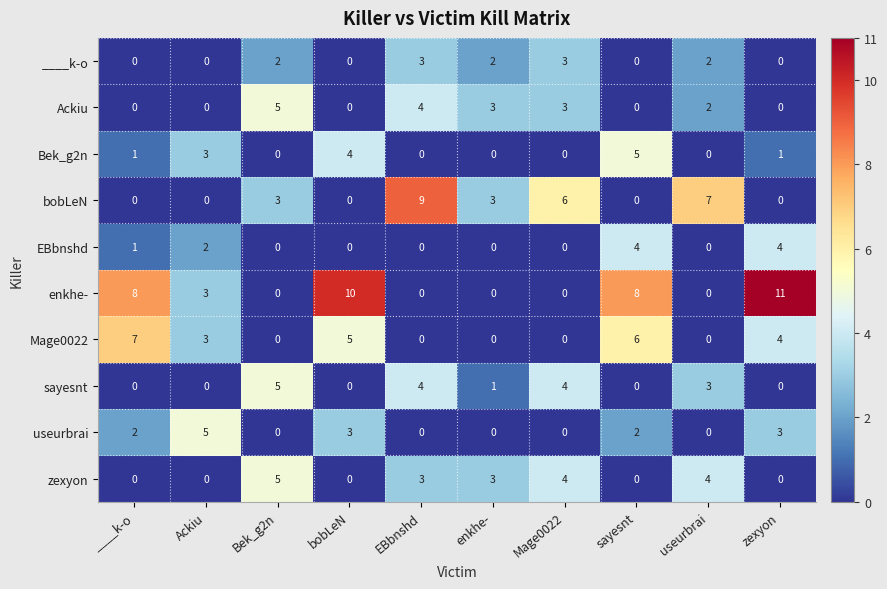

The sayesnt series shows 4 at EBbnshd. True or false?

True